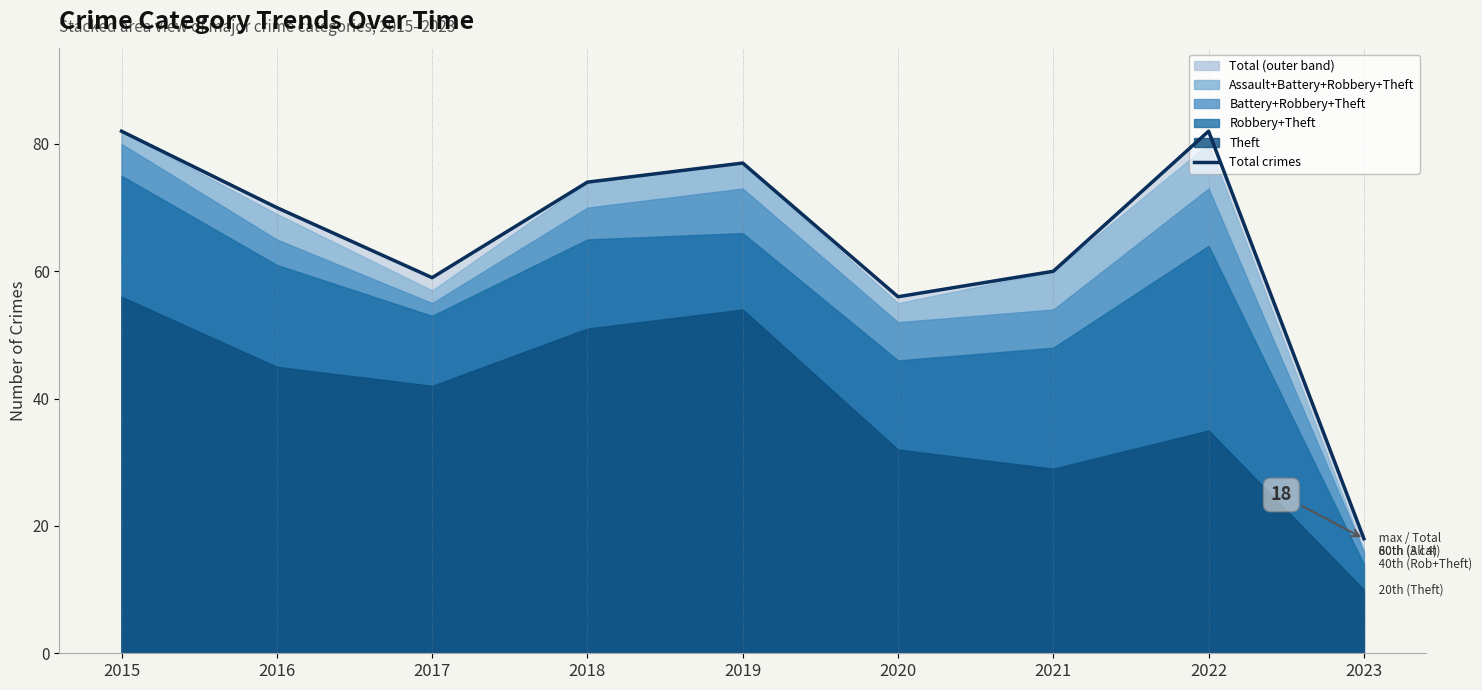

Does the chart display data point markers on the line(s)?

No